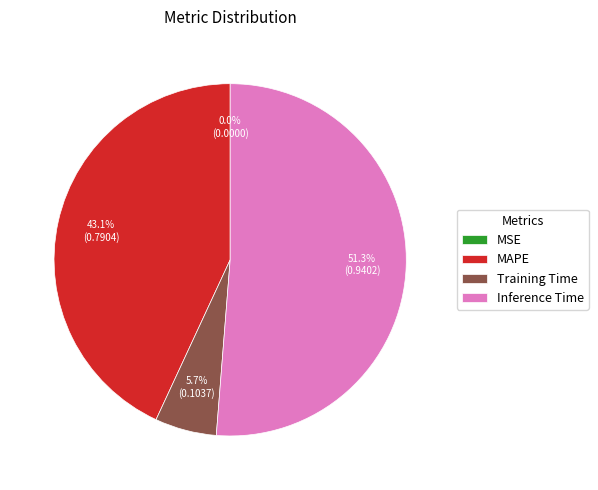

How much of the chart is everything except Training Time?

94.3%